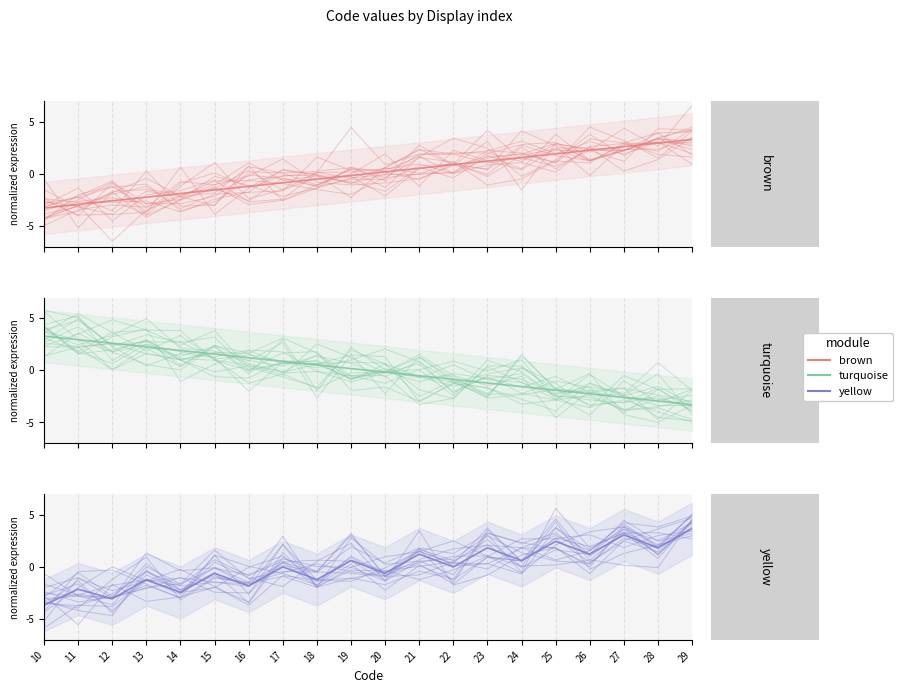

Is it true that yellow equals 4.9 at 29?

True